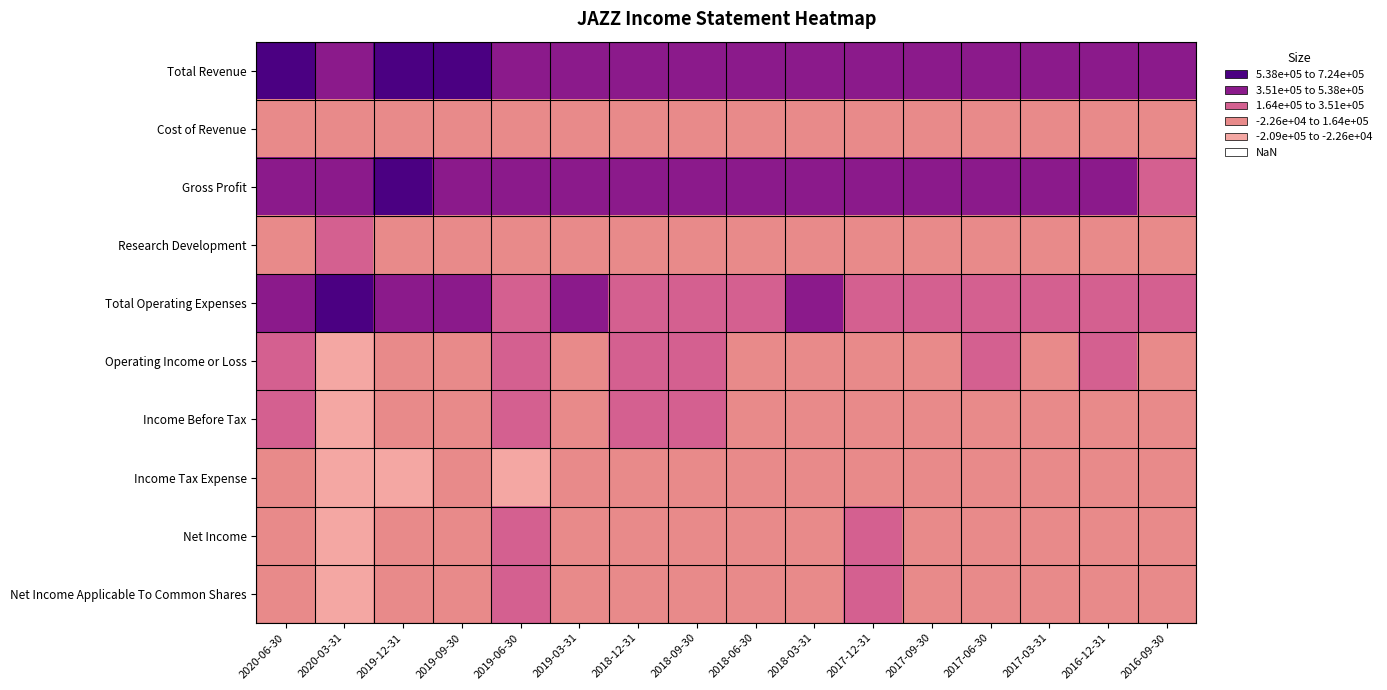

What is the smallest value displayed?

-209300